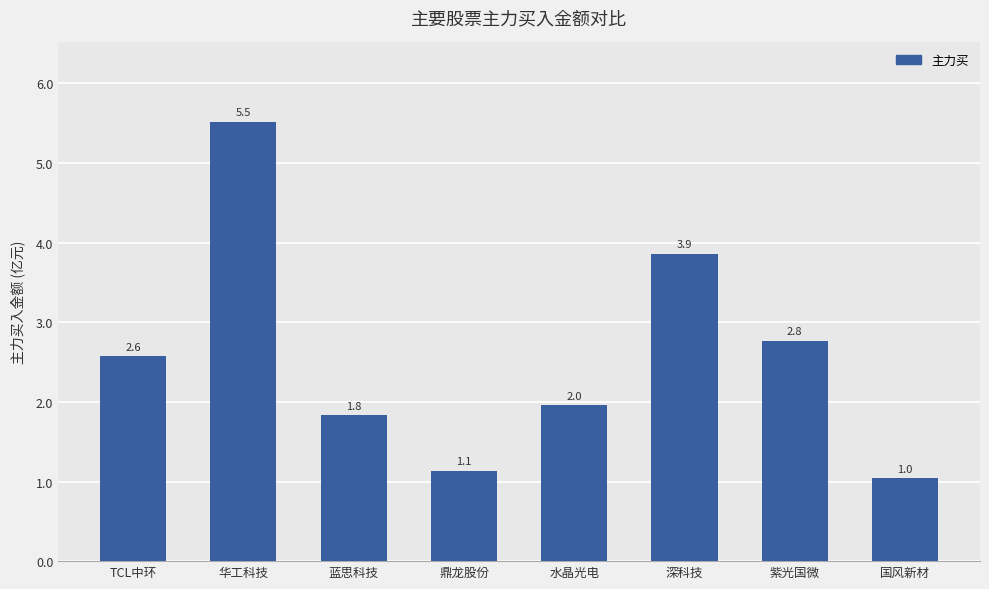

What is the change in value from 蓝思科技 to 鼎龙股份?

-0.7